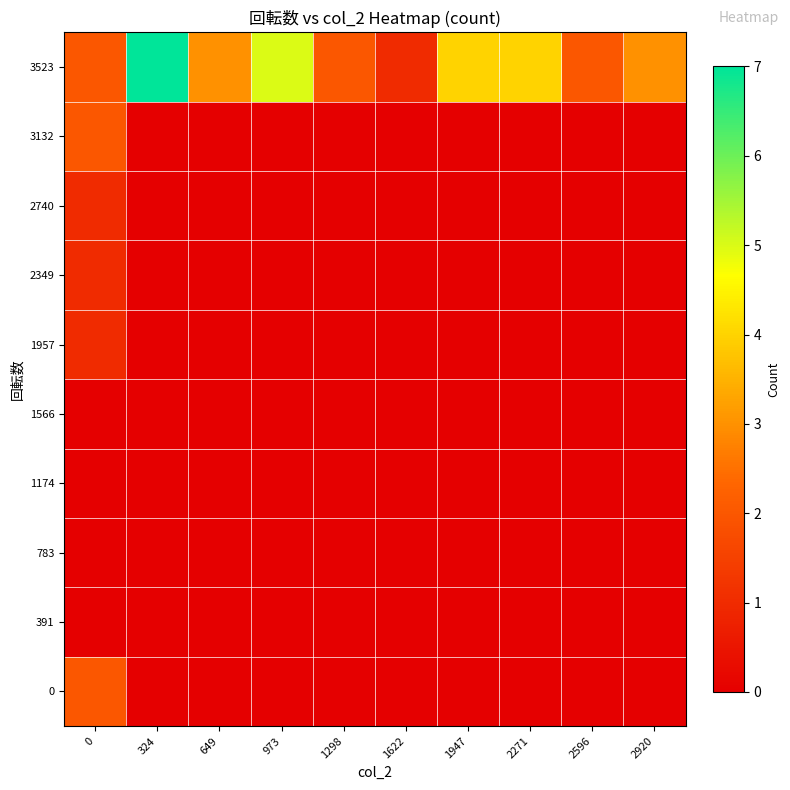

Count the number of data series in this chart.

10